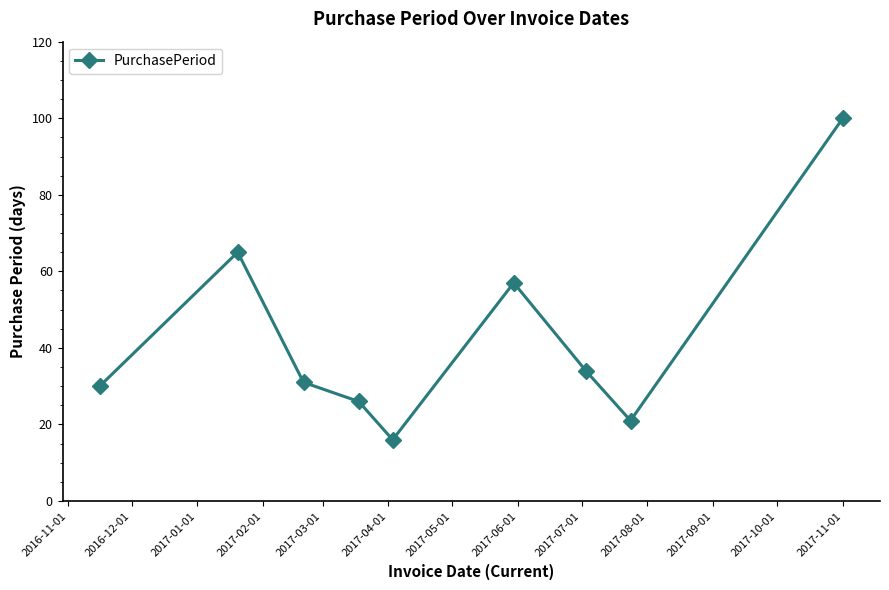

True or false: there are more than 1 points higher than both neighbors.

True